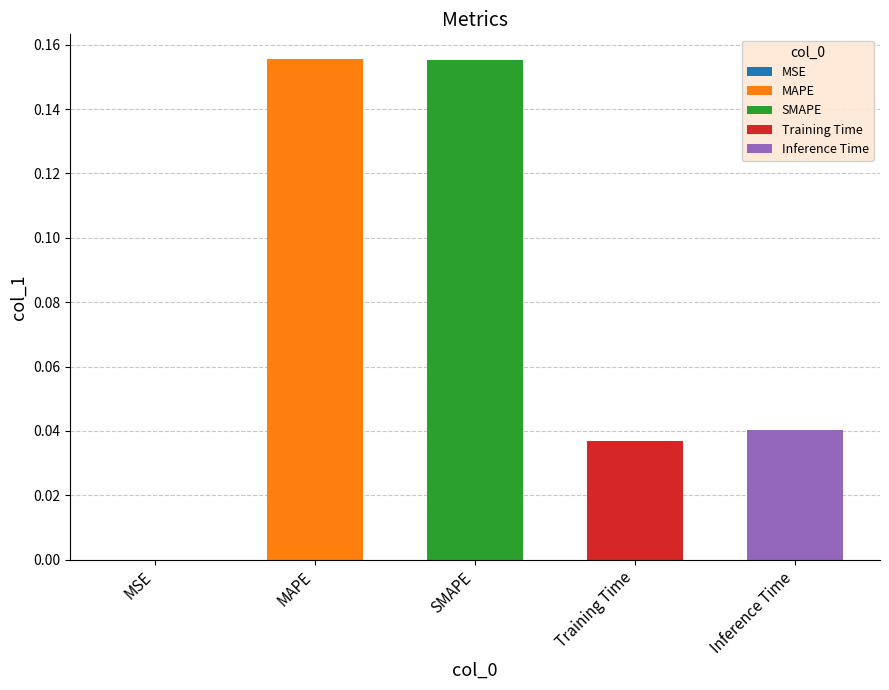

Are the bars horizontal?

No